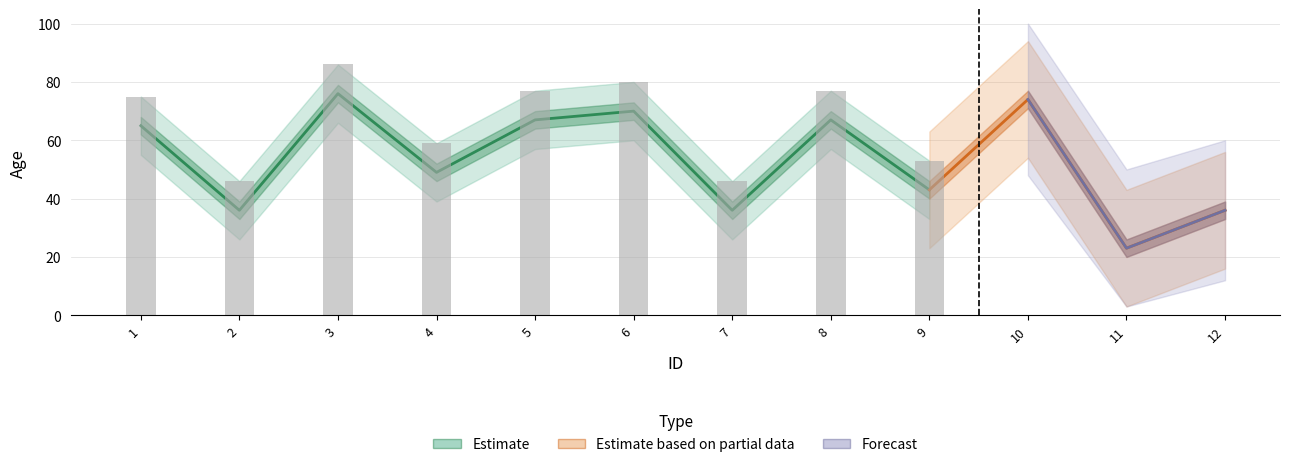

How many data points does each series have?

12